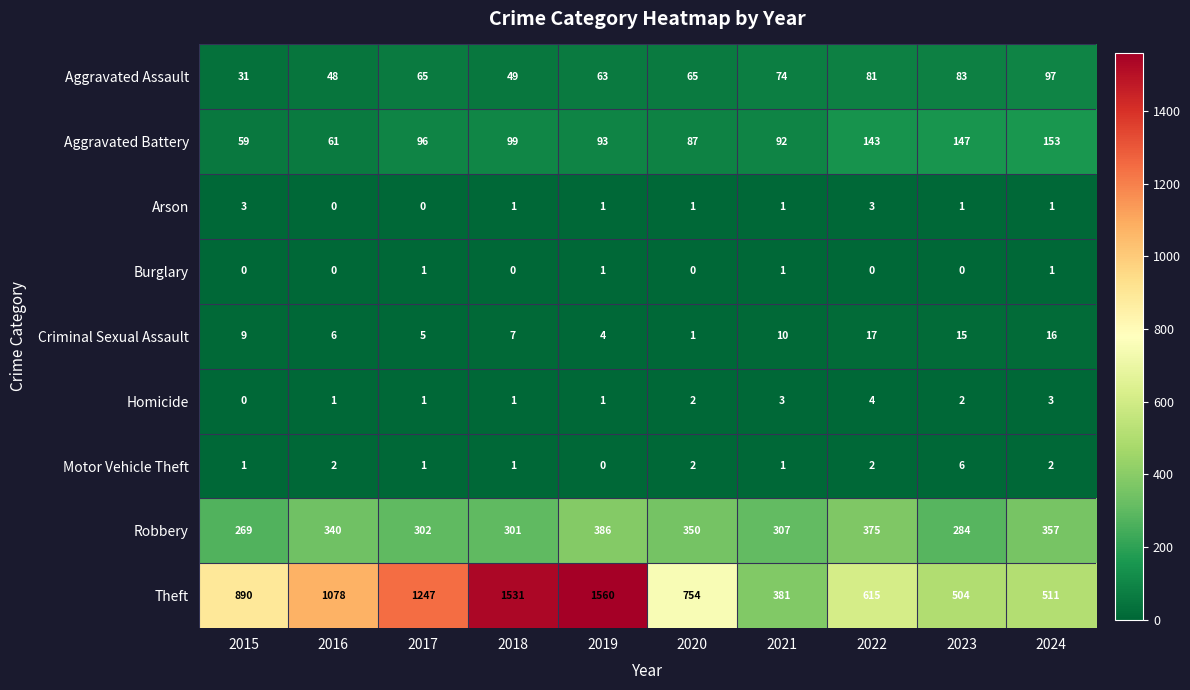

At how many categories does at least one series exceed 986?

4